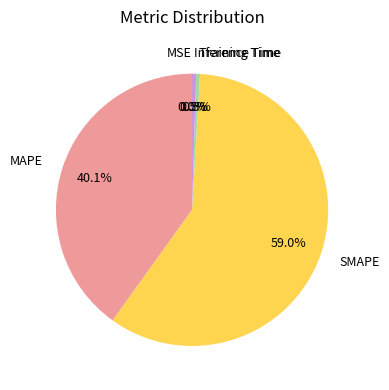

To the nearest percent, what is the difference between the SMAPE and Inference Time slice percentages?

58%